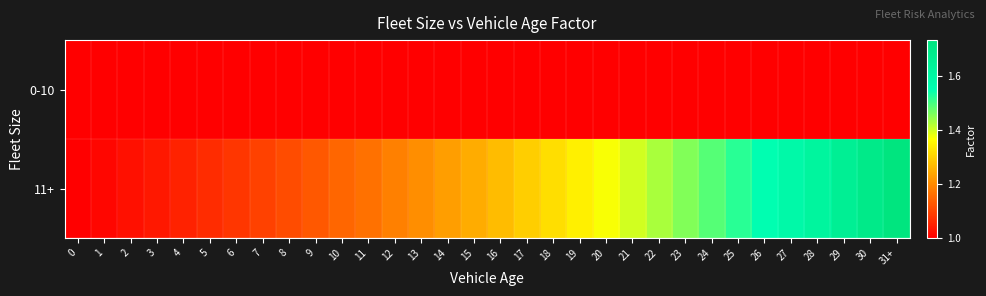

Which series has the widest spread of values?

11+